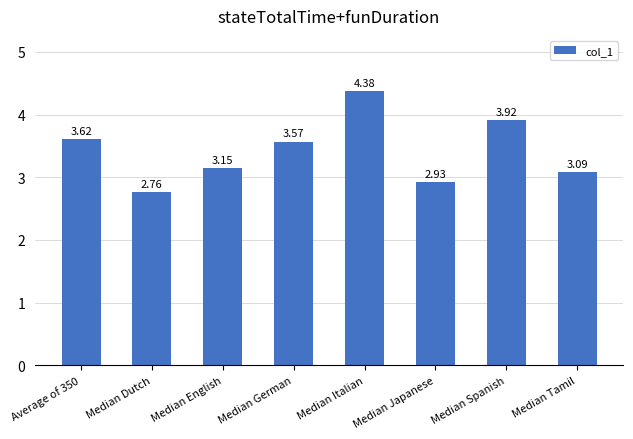

What is the difference between the maximum and minimum values?

1.6